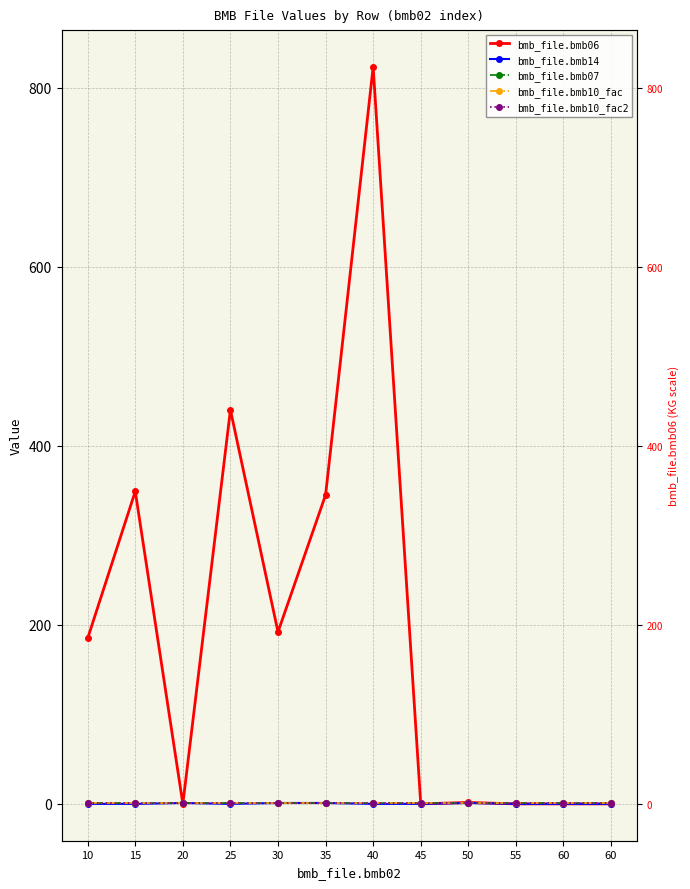

The value of bmb_file.bmb10_fac2 at 40 is 1.5. True or false?

False